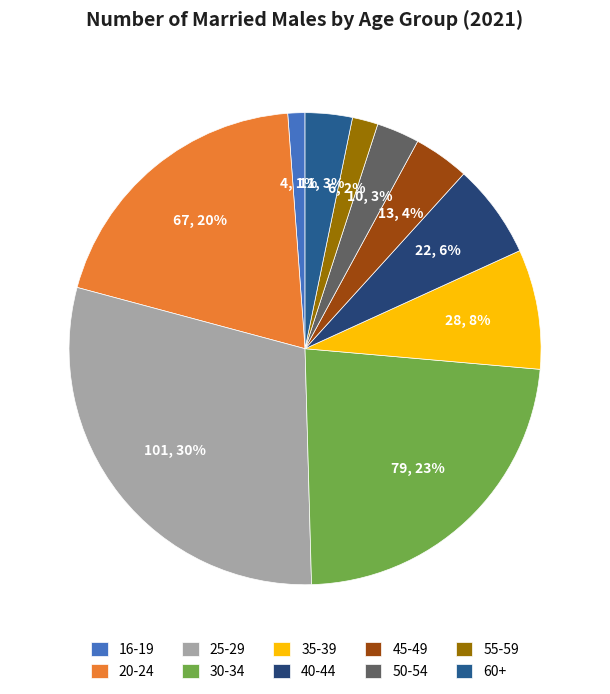

What percentage is the 35-39 slice, to the nearest percent?

8%